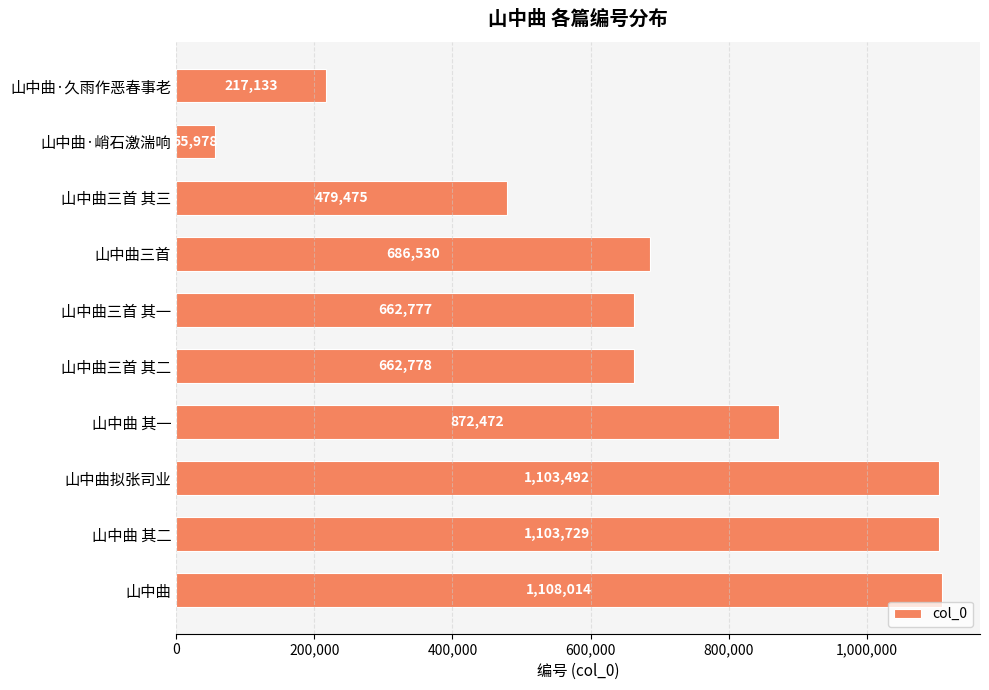

Where is the data nearest to the value 581996?

山中曲三首 其一